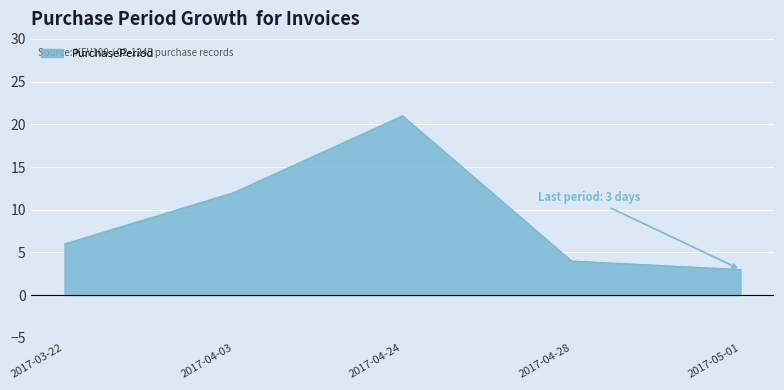

Where does the data first go above 6?

2017-04-03